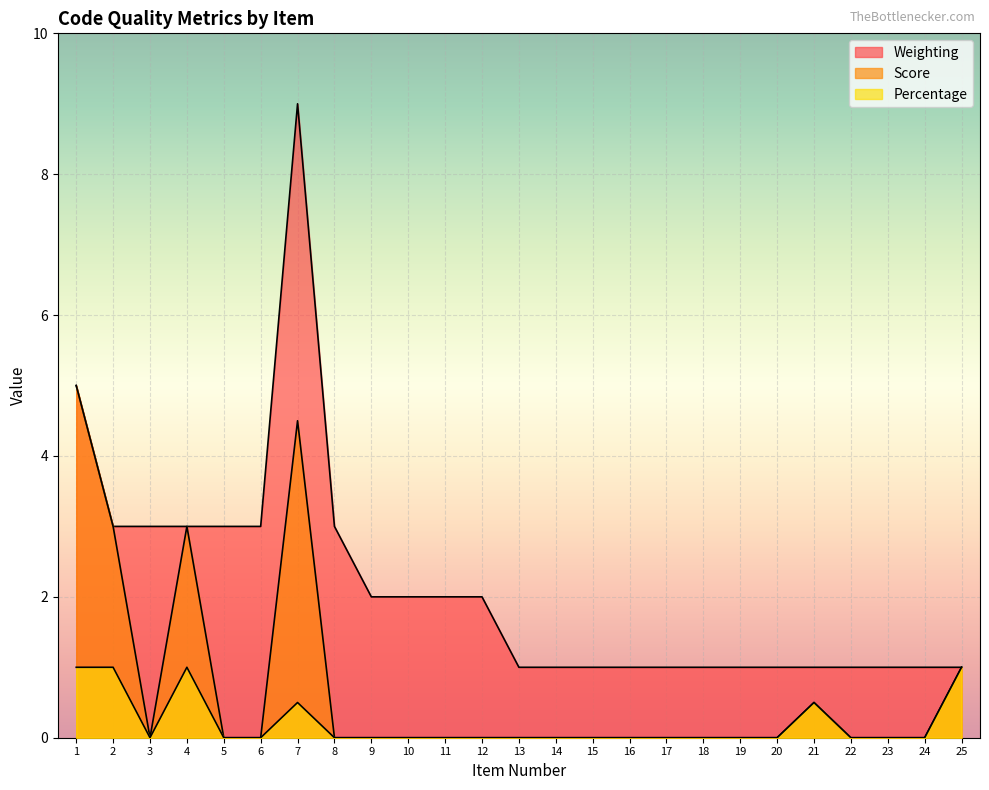

What is the difference between the maximum and minimum values in the Percentage series?

1.0